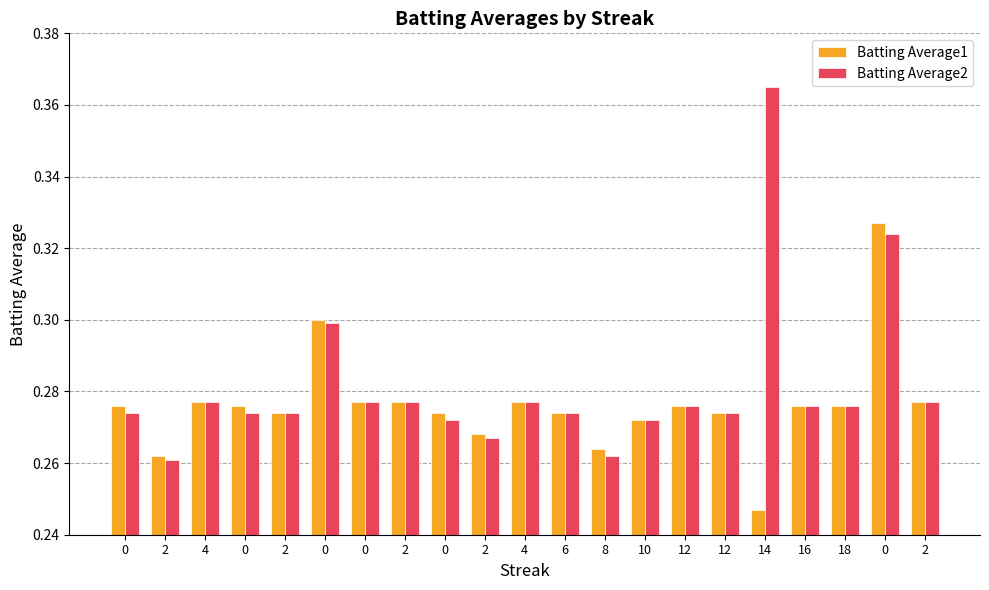

Count the number of data series in this chart.

2